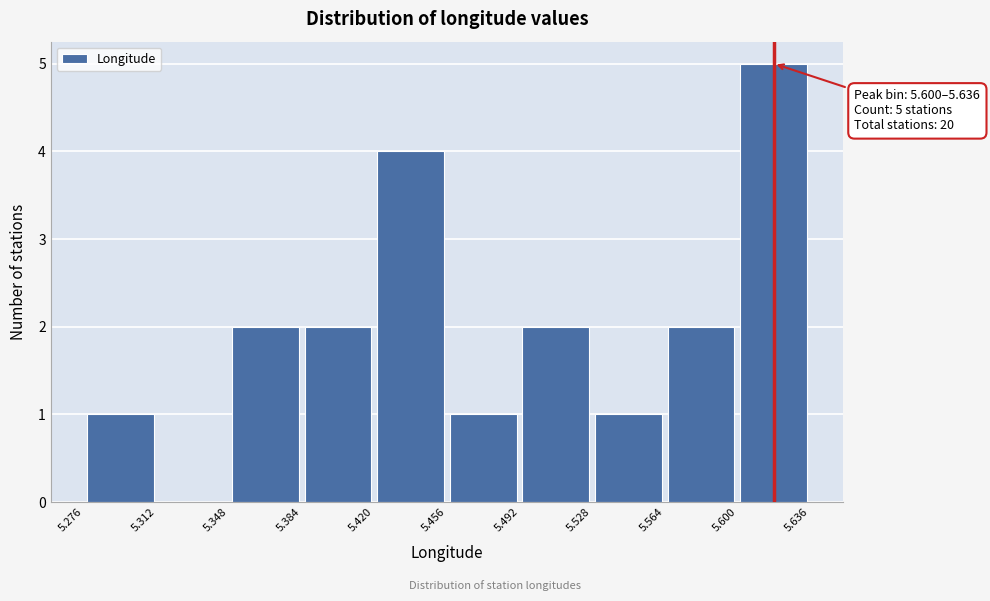

Which range on the x-axis has the tallest bar?

5.600 to 5.636